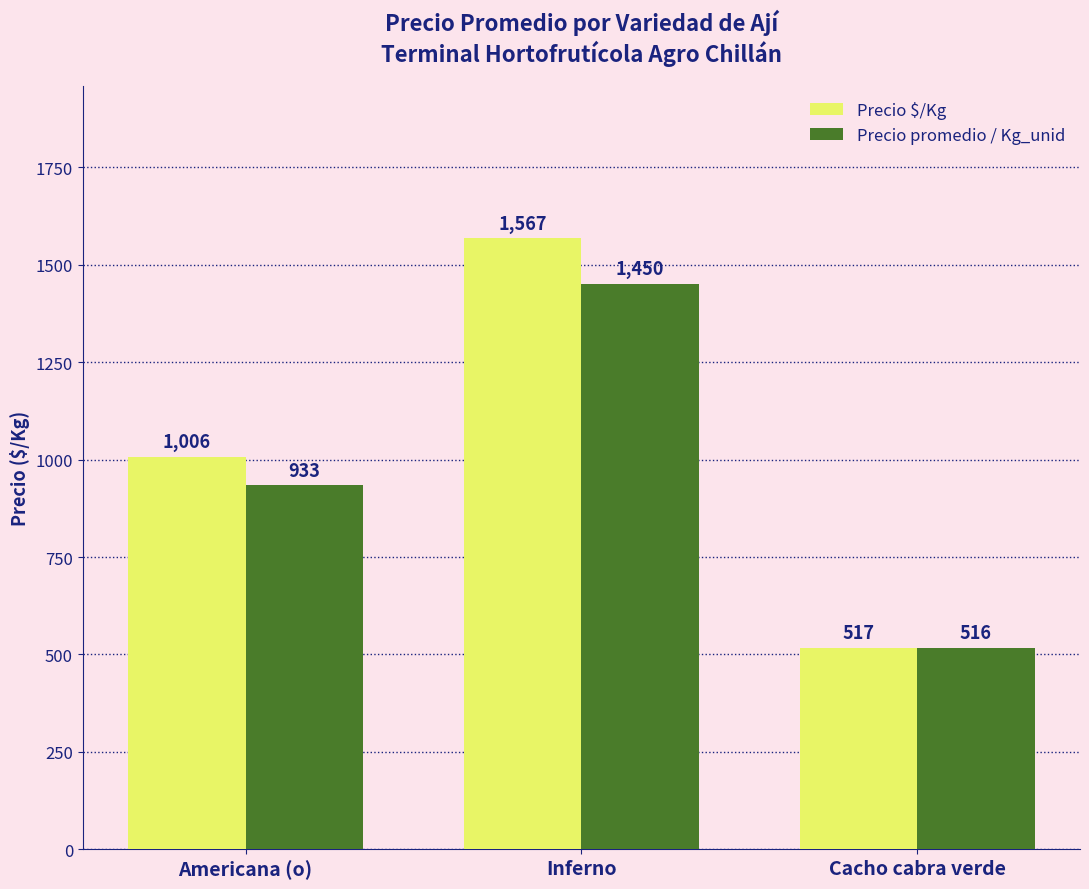

What is the label of the 3rd bar from the left?

Cacho cabra verde